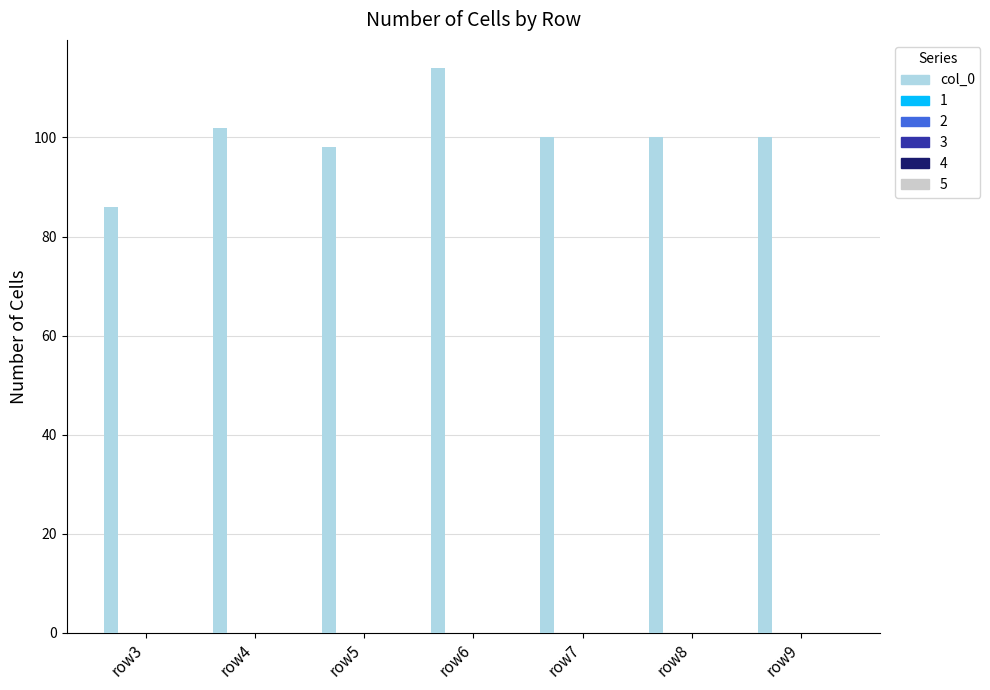

What is the maximum value shown in the chart?

114